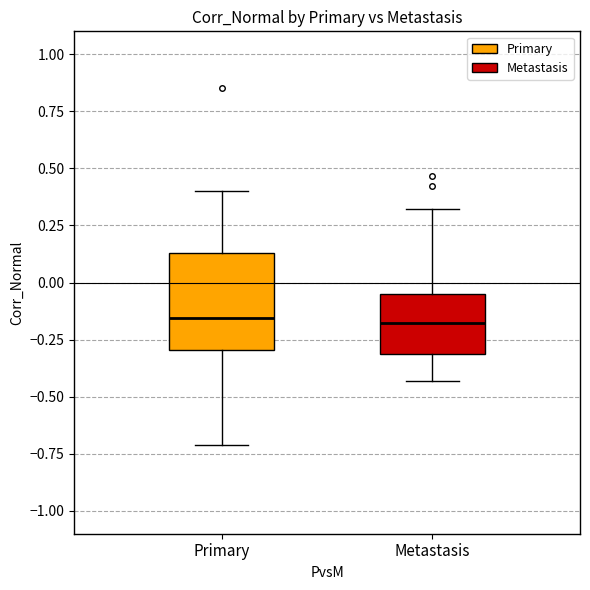

Where is the lower edge of the box for Primary on the y-axis? The values are not printed on the chart, so give them approximately, as read against the axis.

-0.30